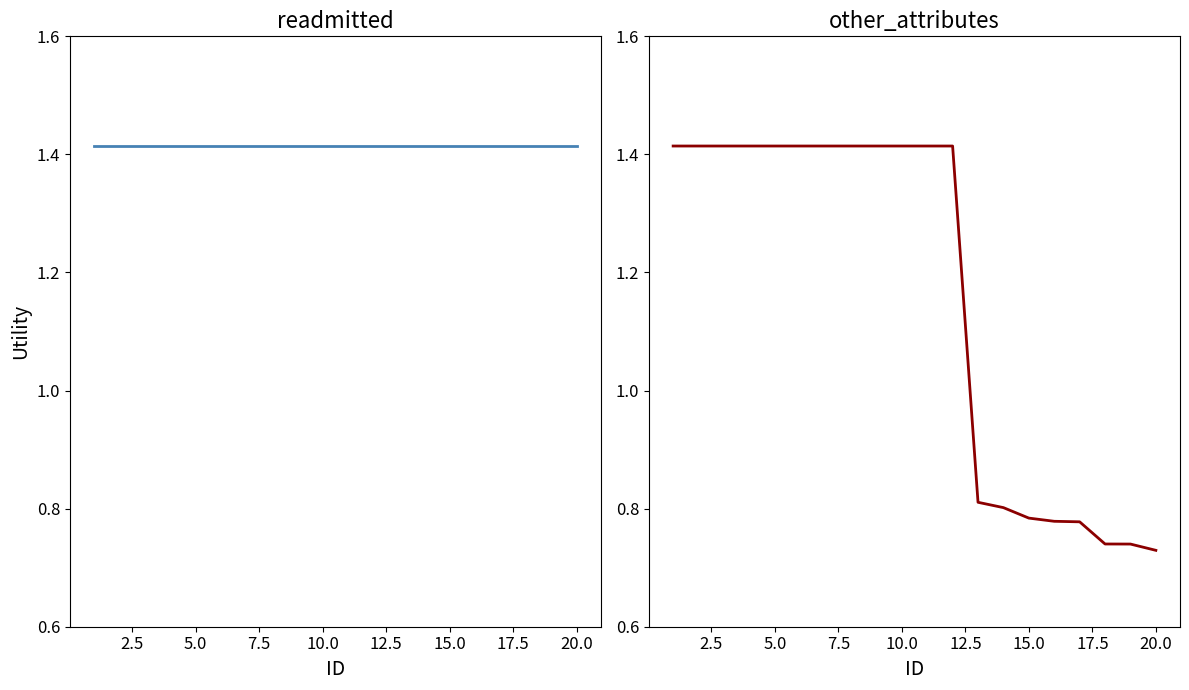

Reading right to left, list all the values displayed in this chart.

readmitted: 1.4	1.4	1.4	1.4	1.4	1.4	1.4	1.4	1.4	1.4	1.4	1.4	1.4	1.4	1.4	1.4	1.4	1.4	1.4	1.4
other_attributes: 0.7	0.7	0.7	0.8	0.8	0.8	0.8	0.8	1.4	1.4	1.4	1.4	1.4	1.4	1.4	1.4	1.4	1.4	1.4	1.4